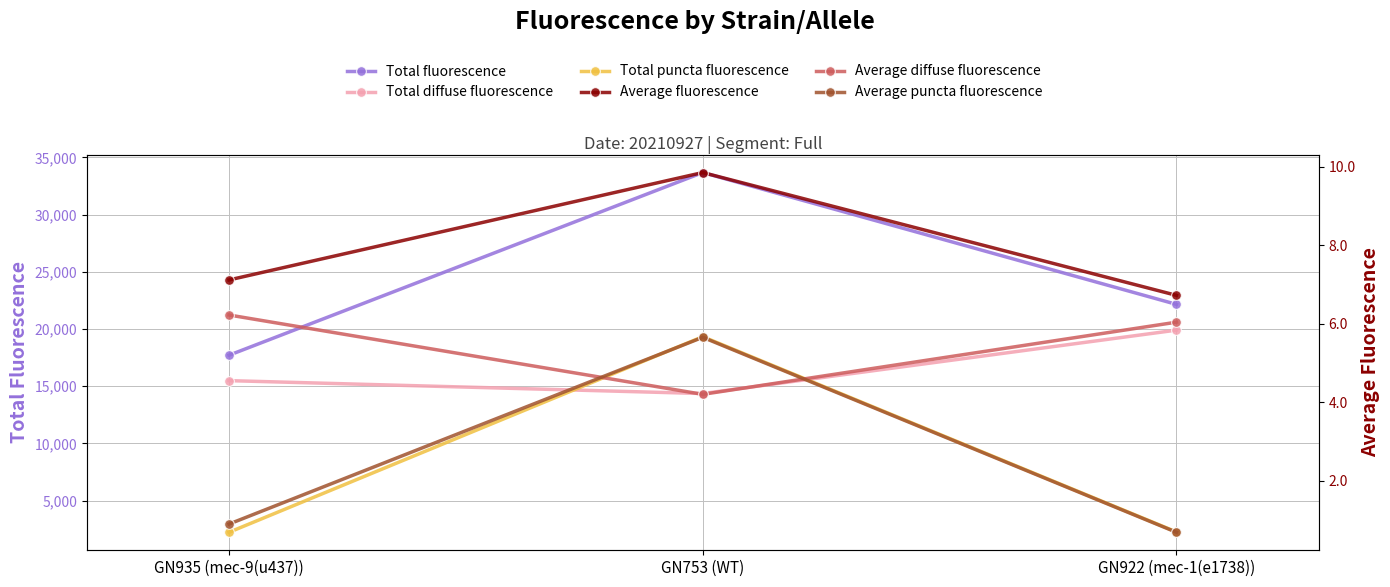

What is the smallest value displayed?

0.7